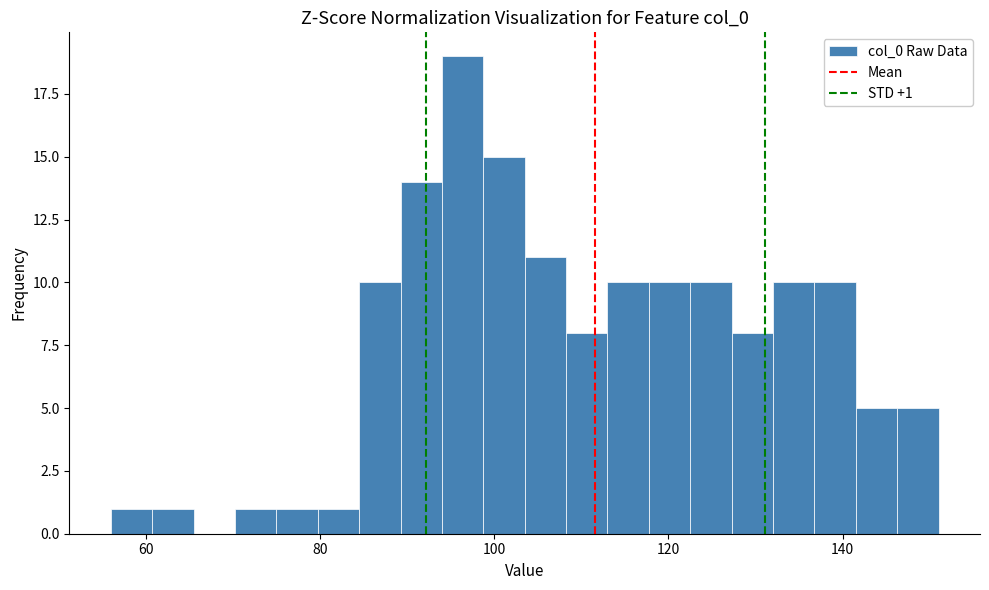

Read against the x-axis, roughly where is the centre of the tallest bar?

96